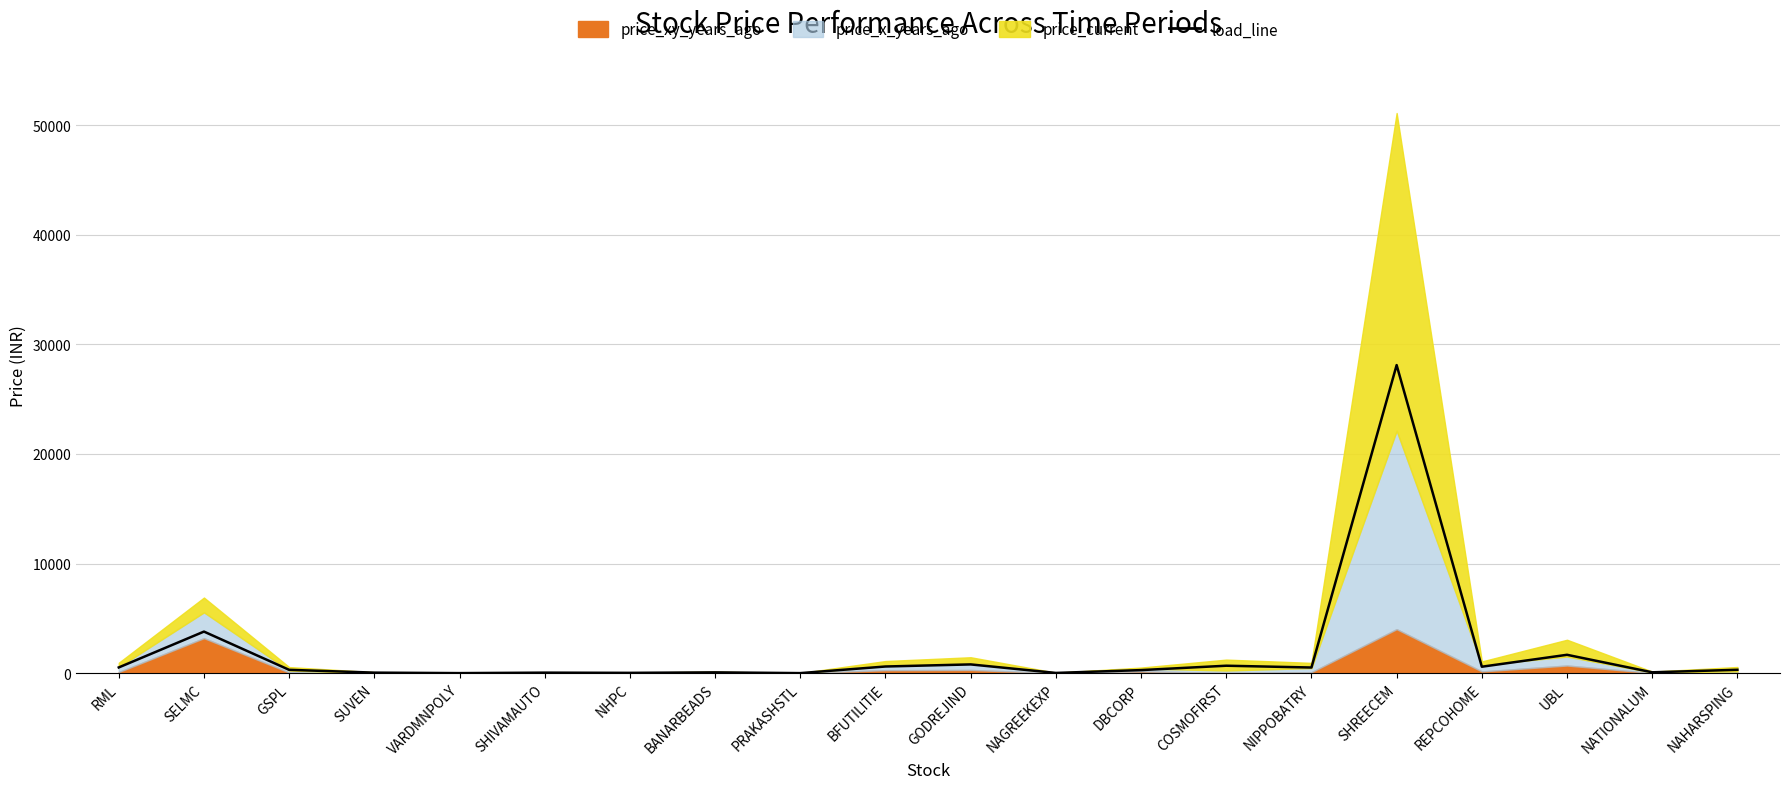

Rank the categories by value from lowest to highest.

PRAKASHSTL, VARDMNPOLY, NAGREEKEXP, NHPC, SHIVAMAUTO, SUVEN, BANARBEADS, NATIONALUM, DBCORP, GSPL, NAHARSPING, NIPPOBATRY, RML, REPCOHOME, BFUTILITIE, COSMOFIRST, GODREJIND, UBL, SELMC, SHREECEM